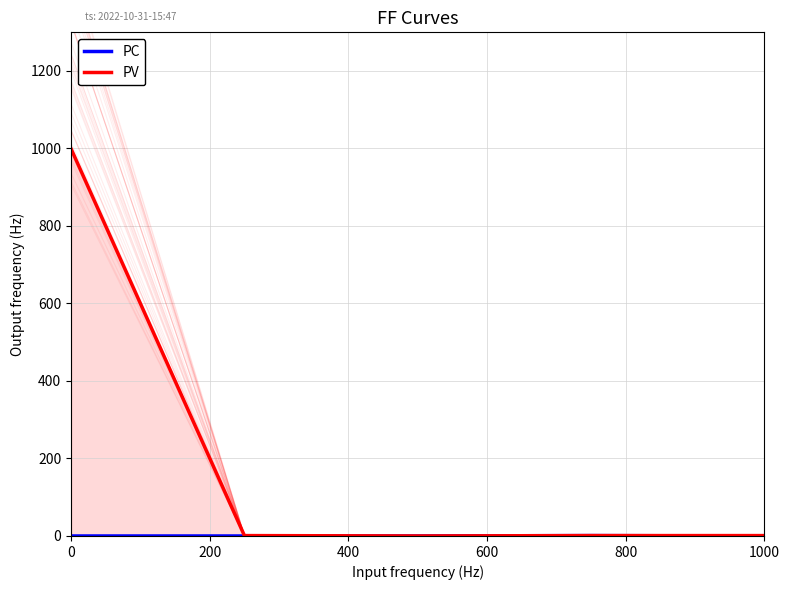

How many data points does each series have?

5